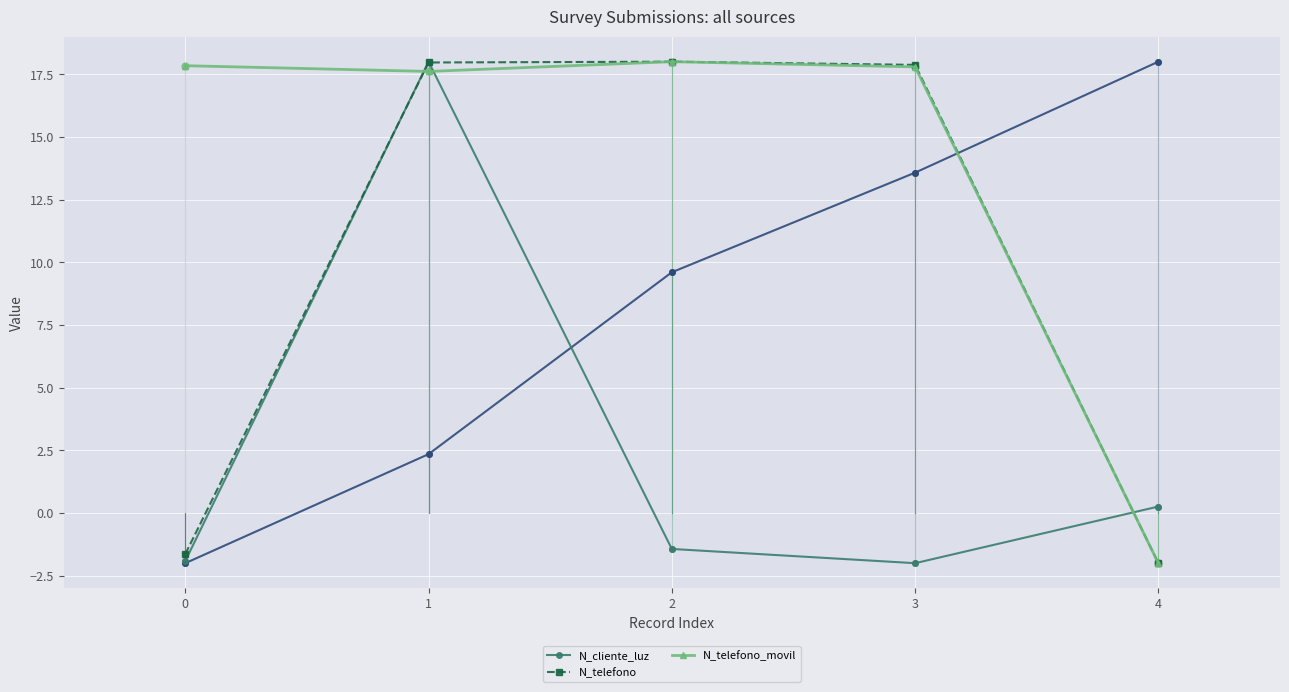

True or false: N_telefono has more than 2 interior local peaks.

False